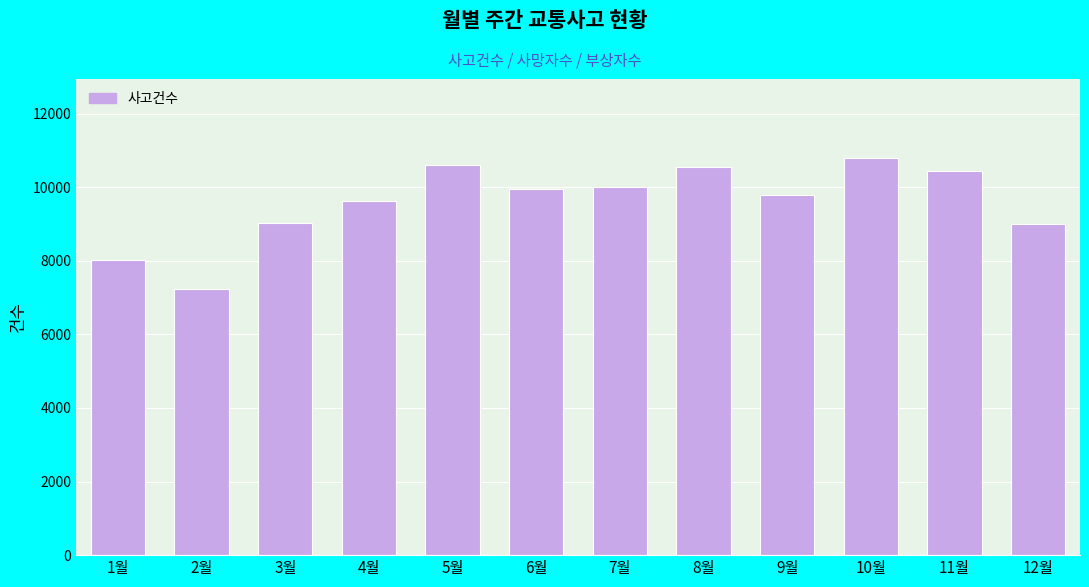

Is it true that the value at 9월 is 4272?

False